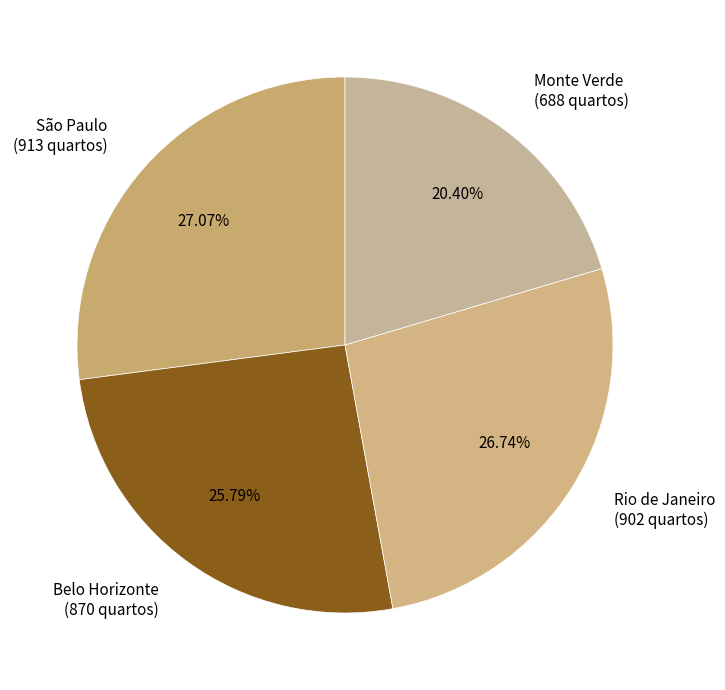

Is it true that Monte Verde is 20% of the pie?

True